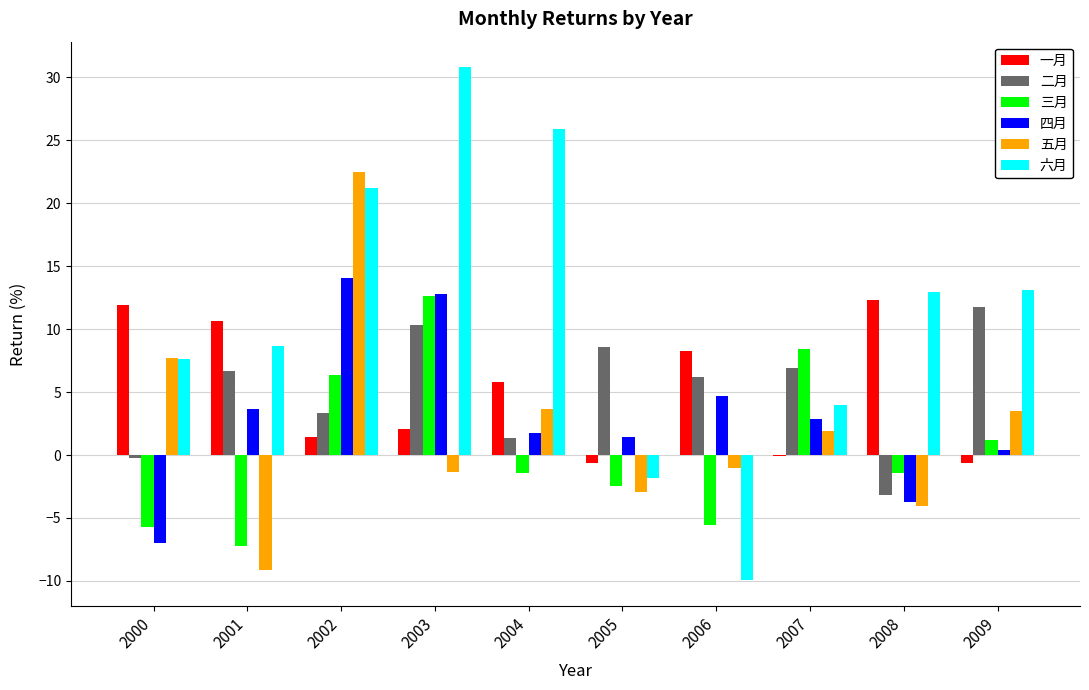

What is the sum of all 六月 values?

112.6